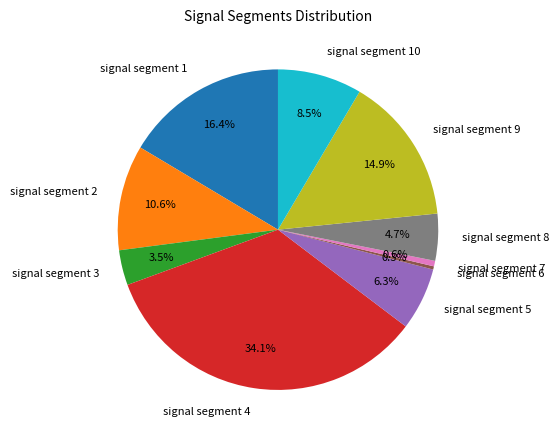

To the nearest percent, what percentage of the pie is signal segment 7?

1%